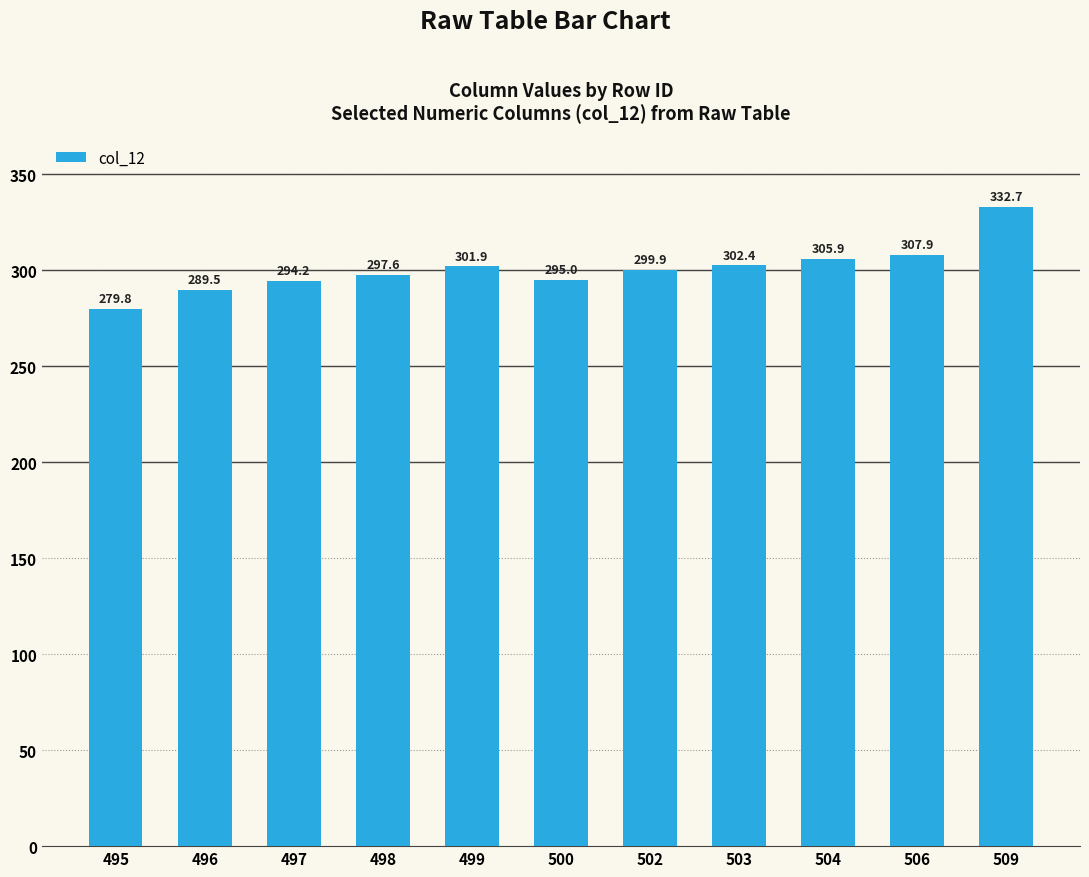

Approximately how many times larger is the value at 499 compared to 495?

1.1